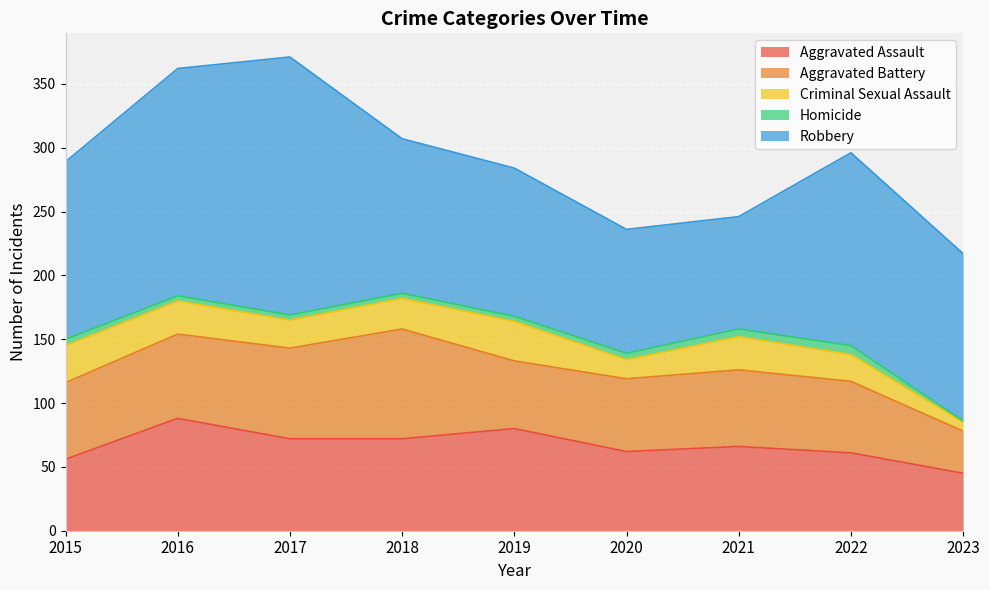

What is the difference between the highest and lowest values at 2022?

144